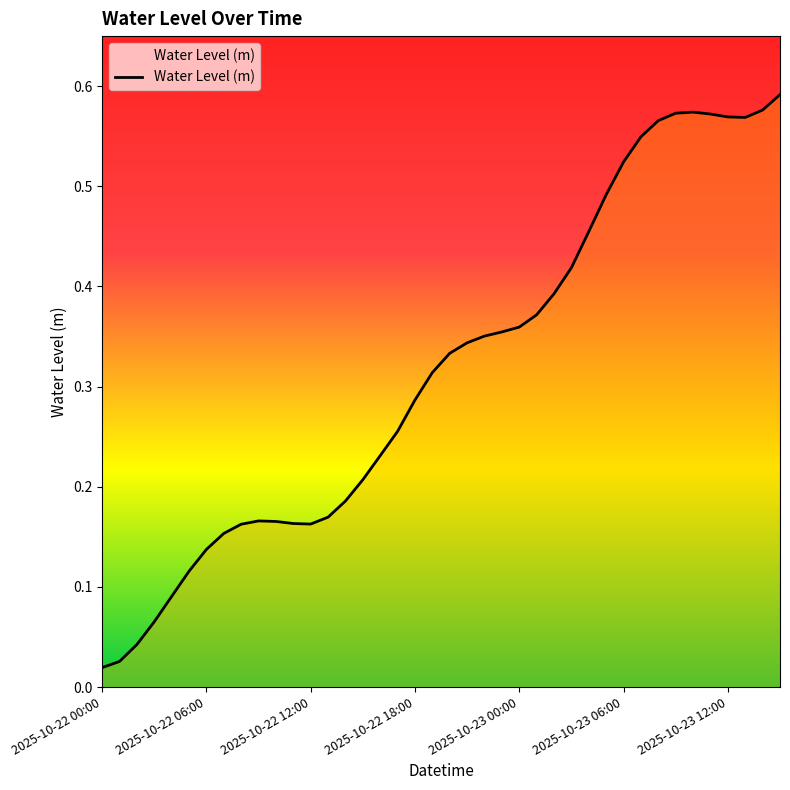

Reading left to right, list all the values displayed in this chart.

0.0	0.0	0.0	0.1	0.1	0.1	0.1	0.2	0.2	0.2	0.2	0.2	0.2	0.2	0.2	0.2	0.2	0.3	0.3	0.3	0.3	0.3	0.4	0.4	0.4	0.4	0.4	0.4	0.5	0.5	0.5	0.5	0.6	0.6	0.6	0.6	0.6	0.6	0.6	0.6